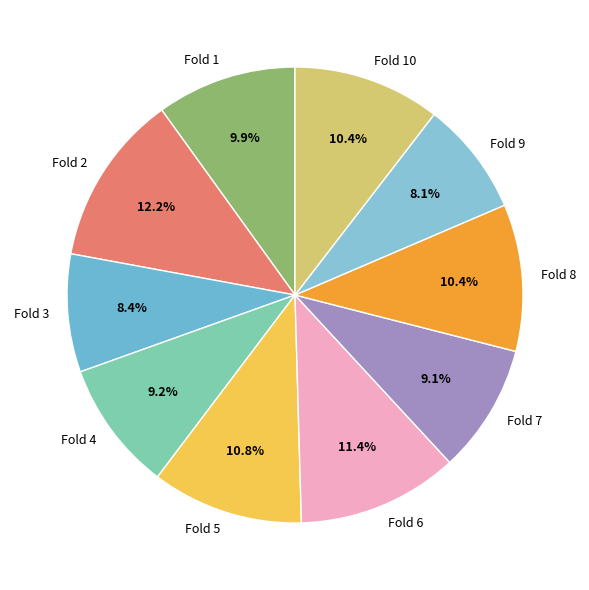

To the nearest percent, what is the difference between the Fold 9 and Fold 7 slice percentages?

1%